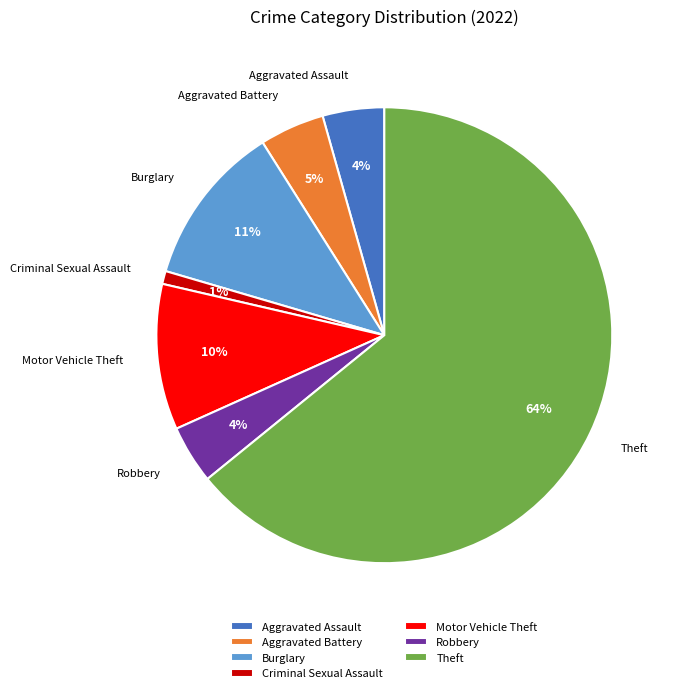

Count the number of slices in the pie.

7